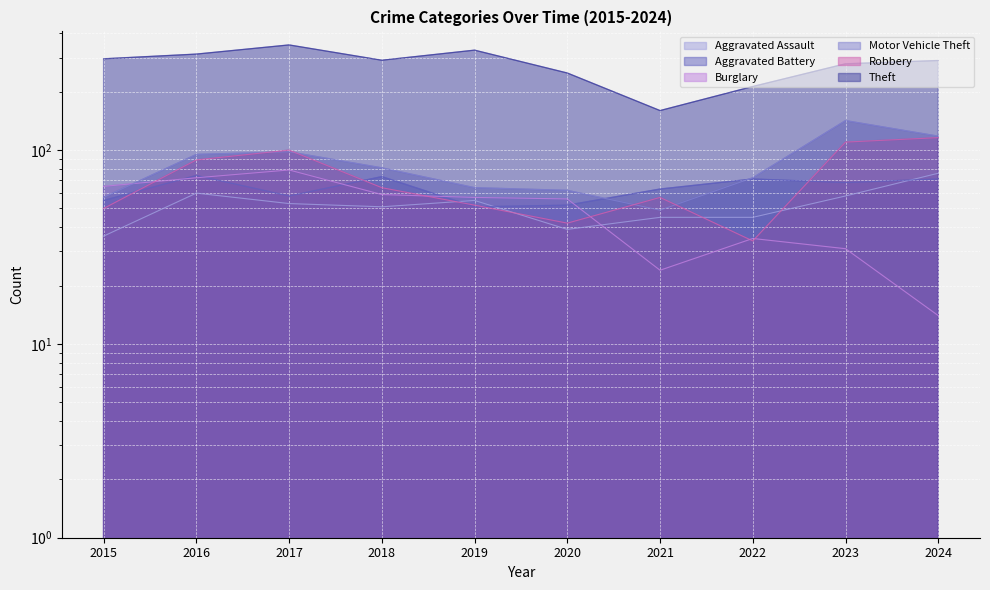

At which label is Aggravated Assault closest to 56?

2019